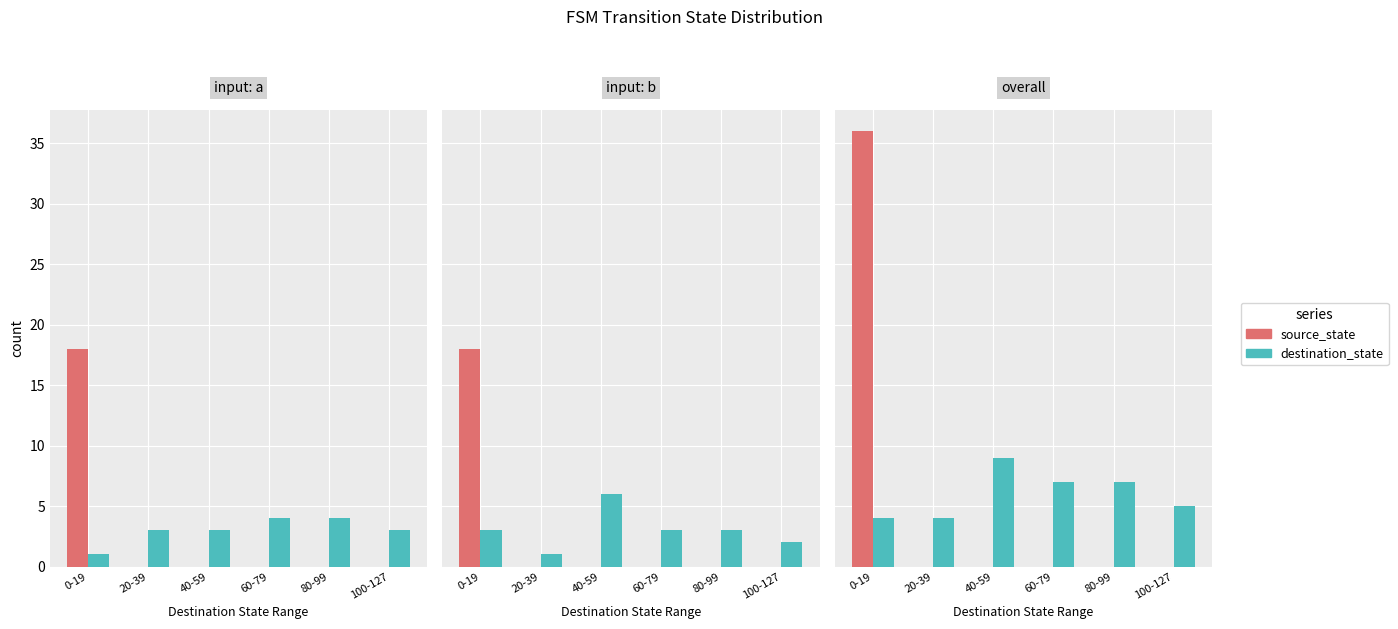

The source_state series shows 11 at 0-19. True or false?

False